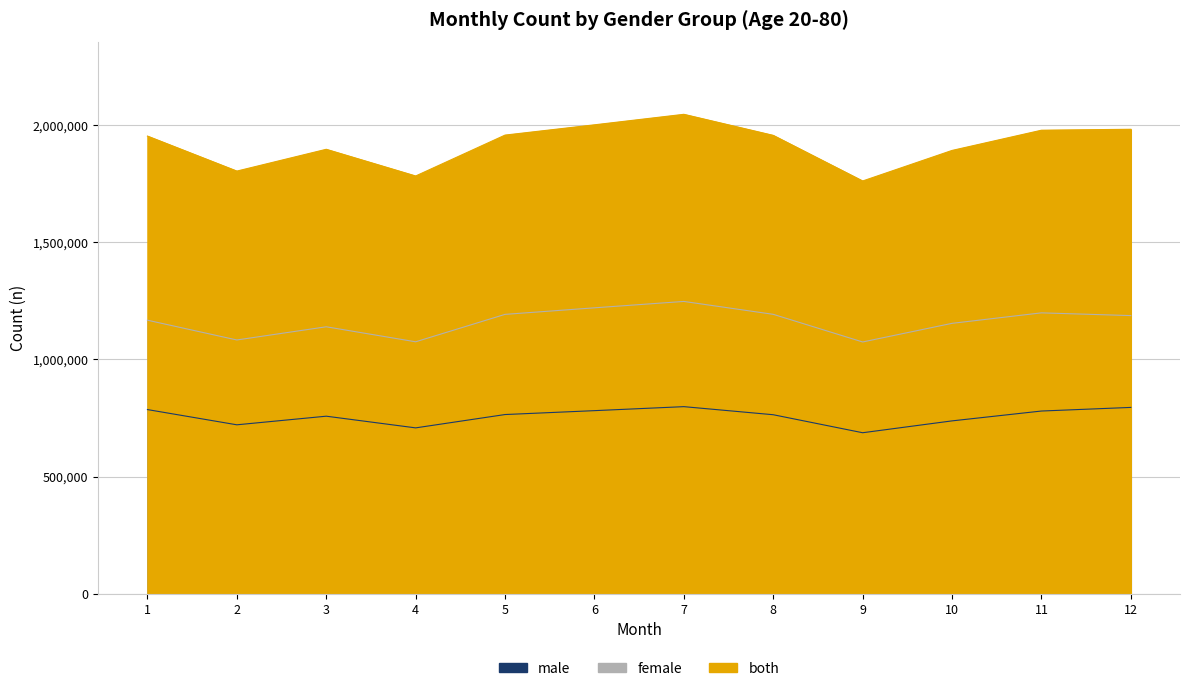

True or false: male has a value of 708112 at 4.

True